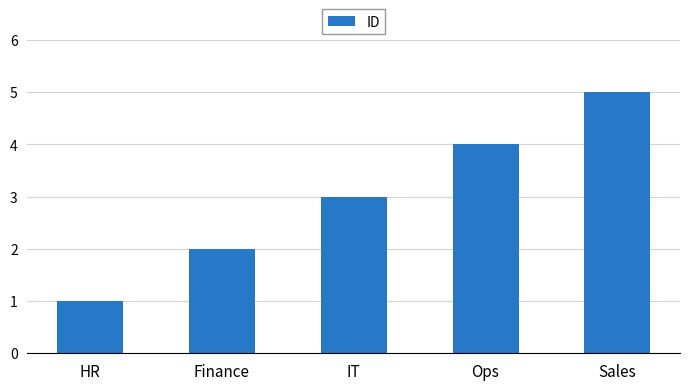

What value does the data have at Ops?

4